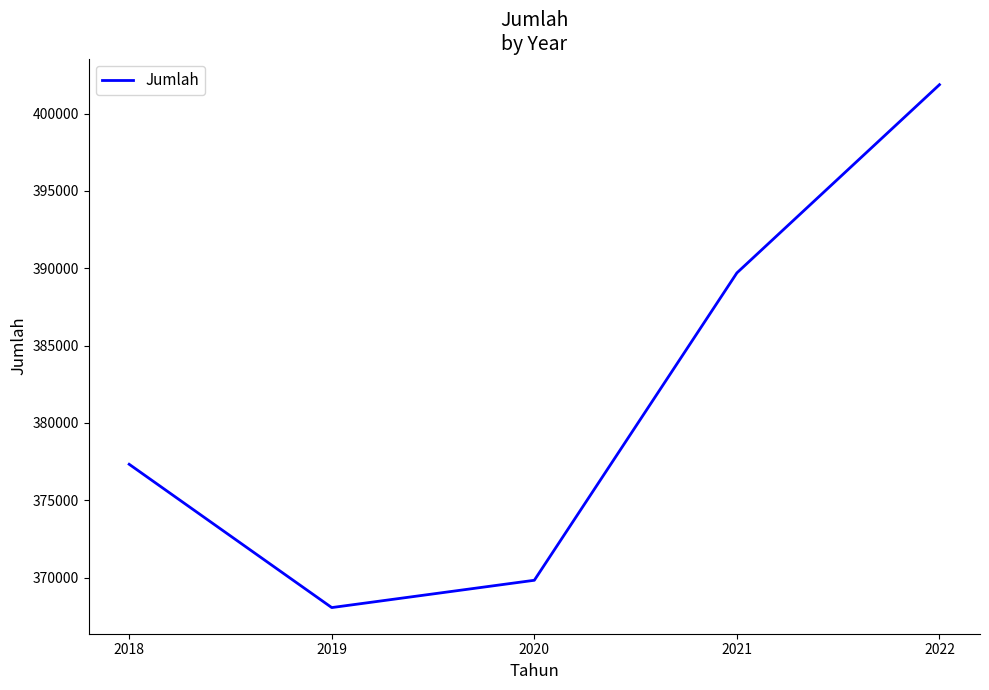

At which category does the chart reach its peak across all series?

2022